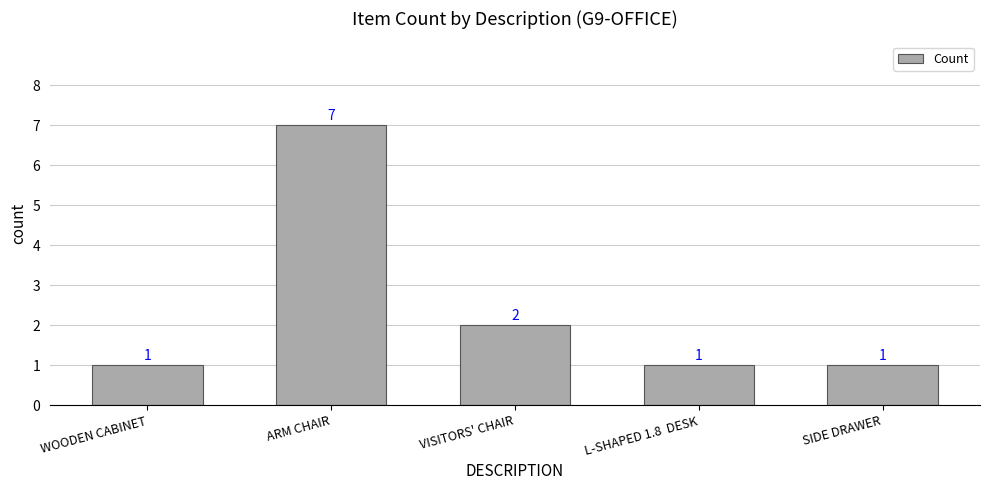

What is the label of the 5th bar from the right?

WOODEN CABINET